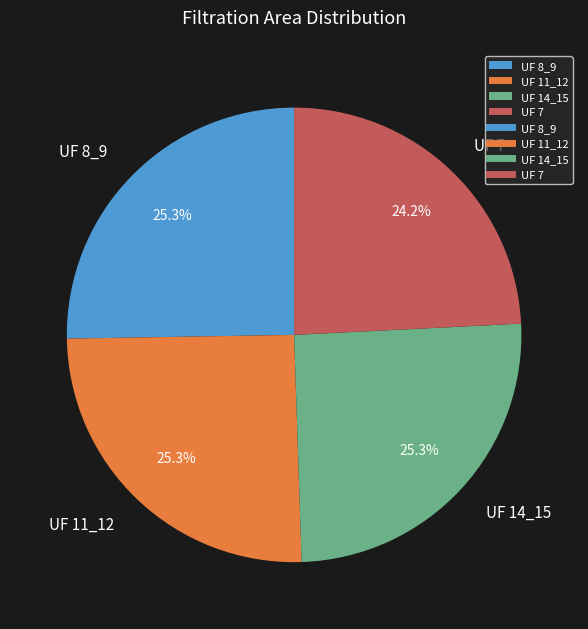

How many segments does this pie chart have?

4